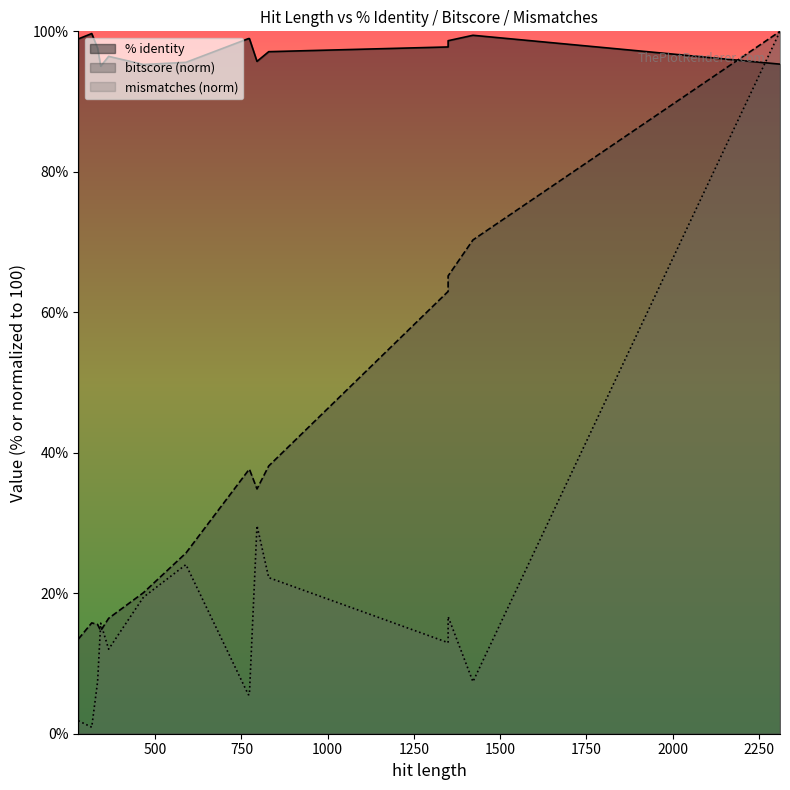

What is the difference between the maximum and minimum values in the mismatches (norm) series?

99.1